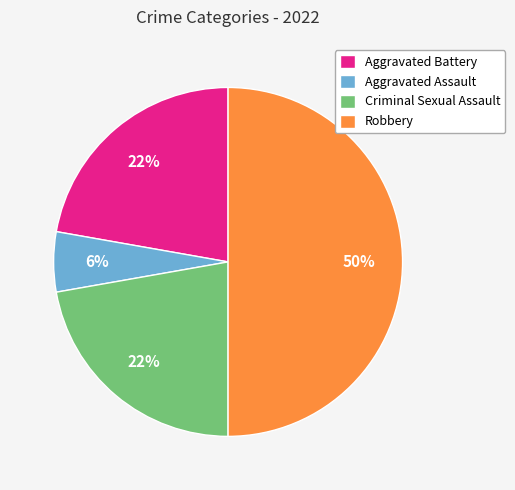

Does Aggravated Battery represent more than half of the total?

No